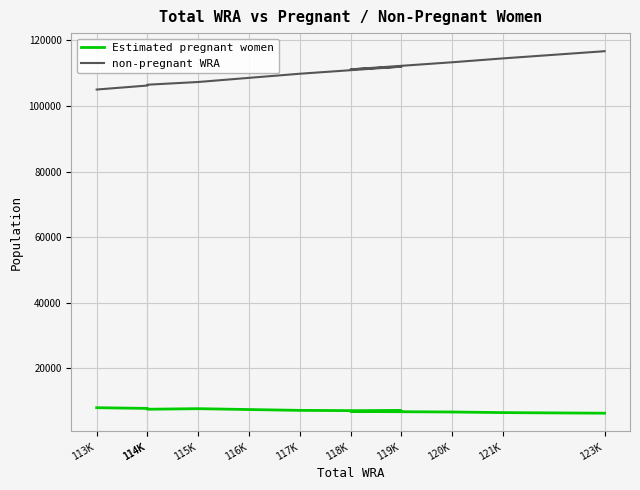

Which category has the lowest value in the non-pregnant WRA series?

113K